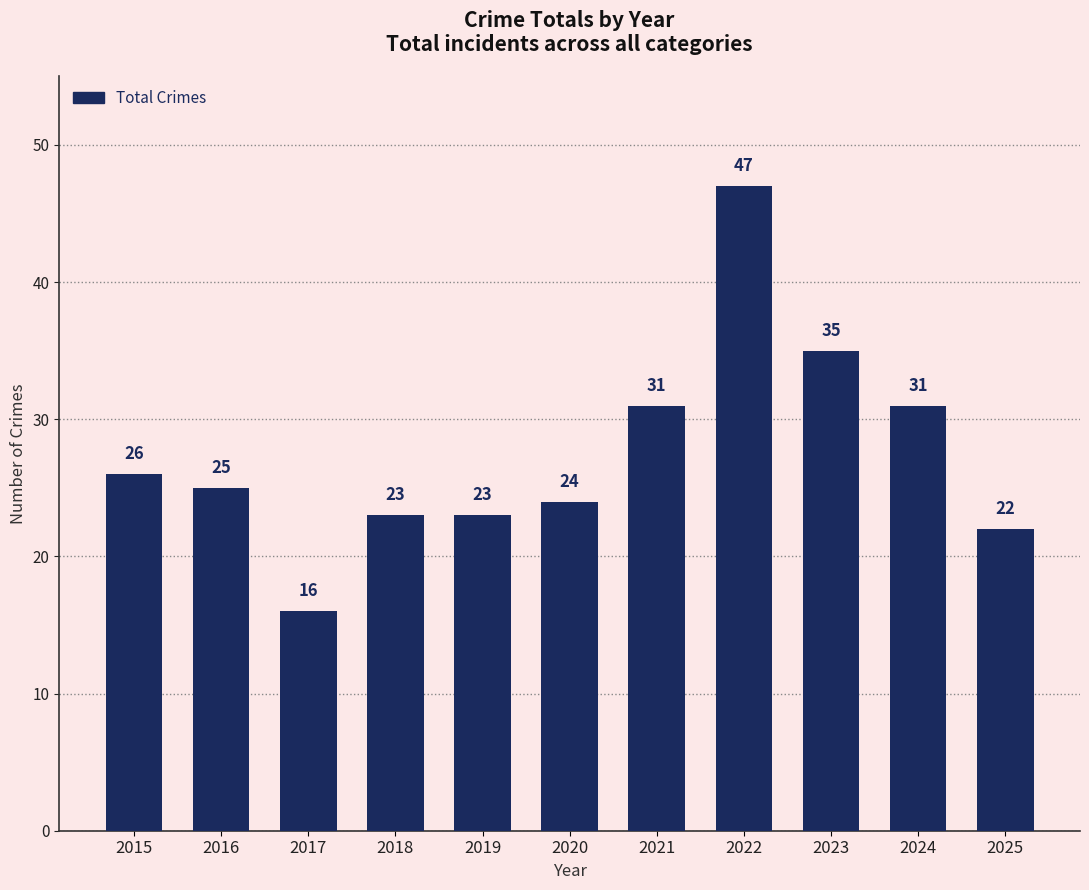

What is the smallest value displayed?

16